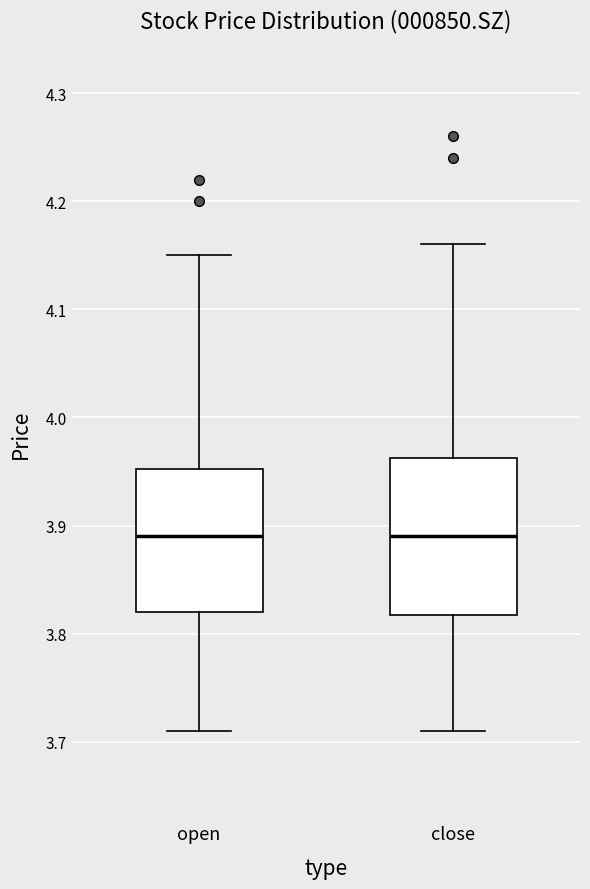

Which box is the tallest, from its lower edge to its upper edge?

close